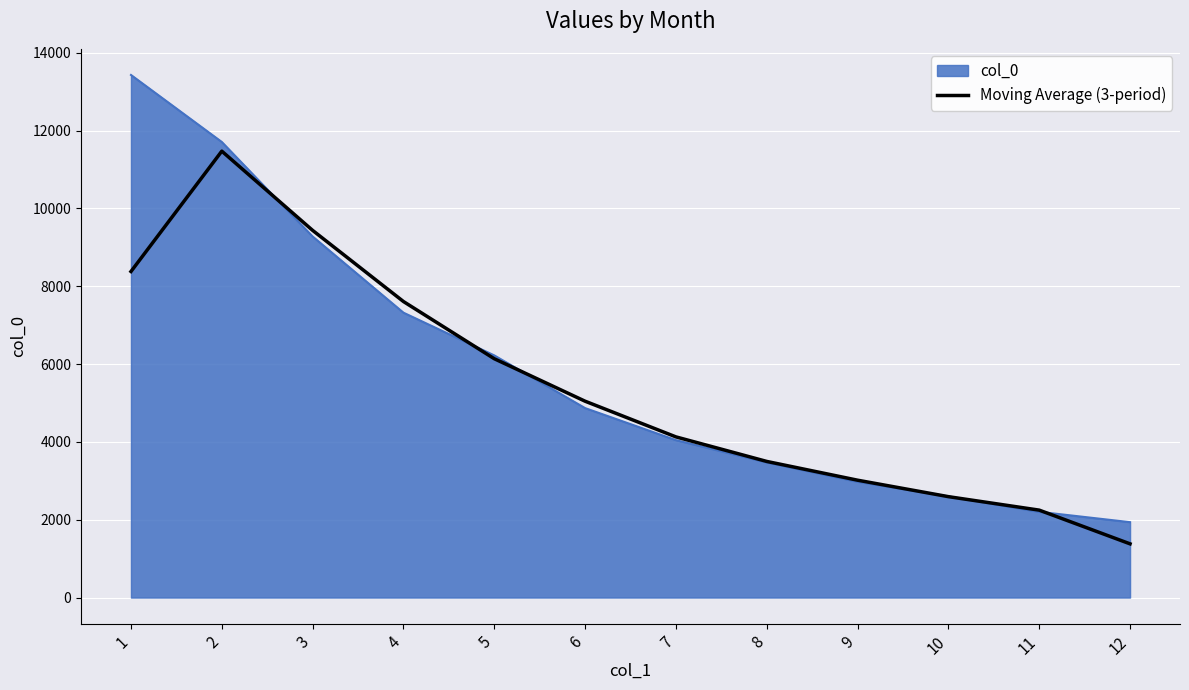

Is the value of Moving Average (3-period) at 3 greater than the value of col_0 at 2?

No